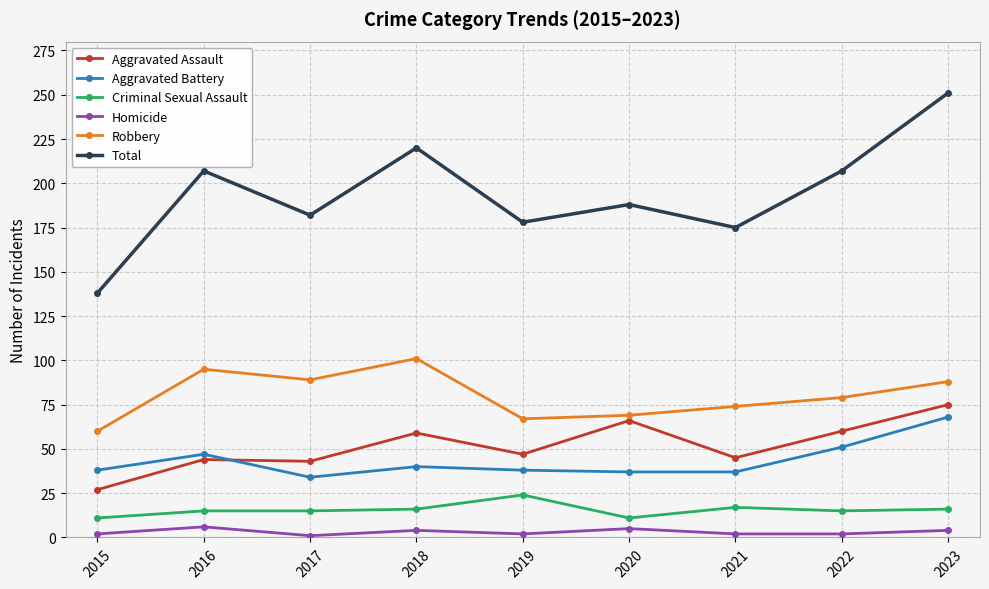

Where is Robbery nearest to the value 80?

2022